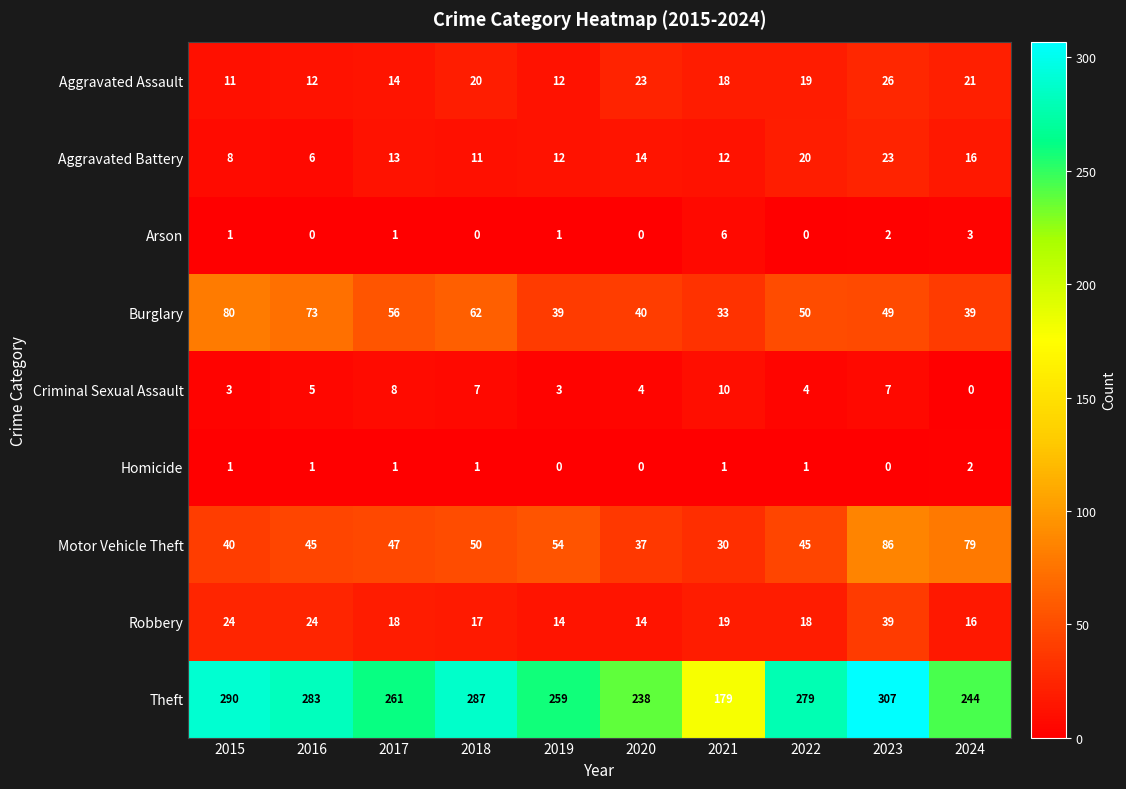

What is the total value across all series at 2015?

458